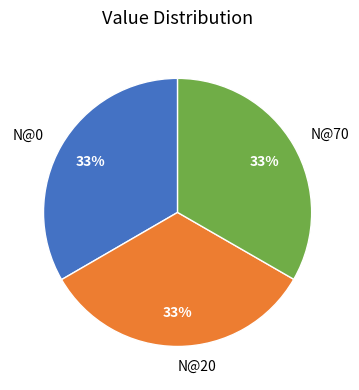

Does any single category account for the majority?

No